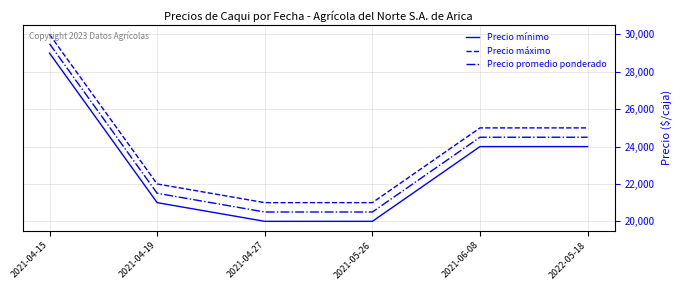

List the series in order of their peak value, highest first.

Precio máximo, Precio promedio ponderado, Precio mínimo